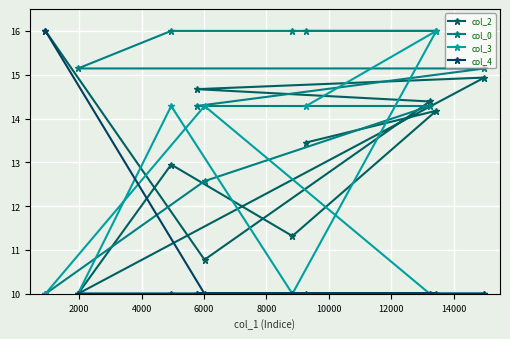

List the series in order of their peak value, highest first.

col_2, col_0, col_3, col_4